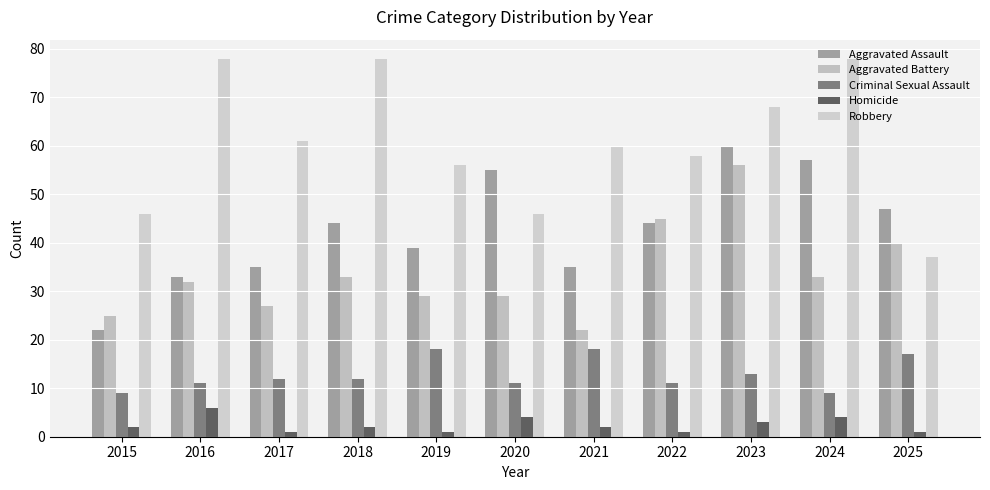

Where does the Robbery series first go above 60?

2016